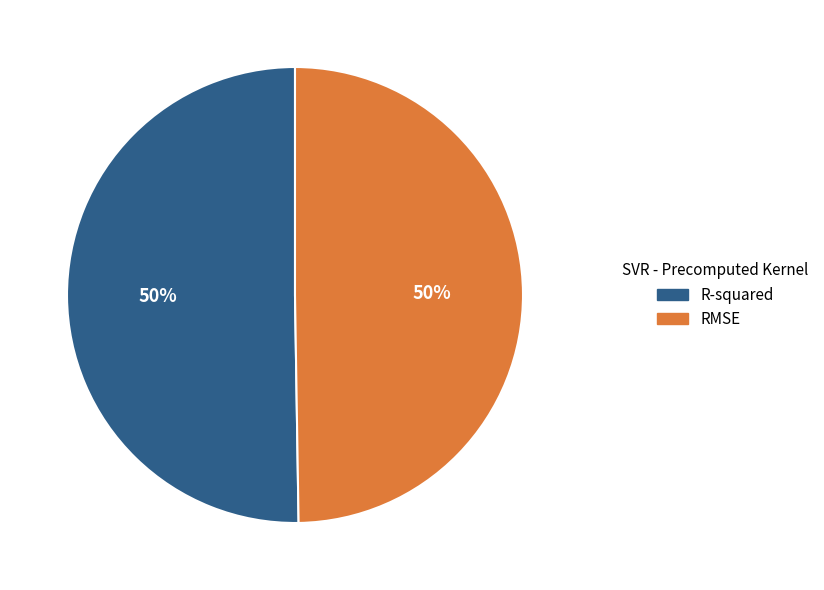

The RMSE slice represents 50% of the pie. True or false?

True